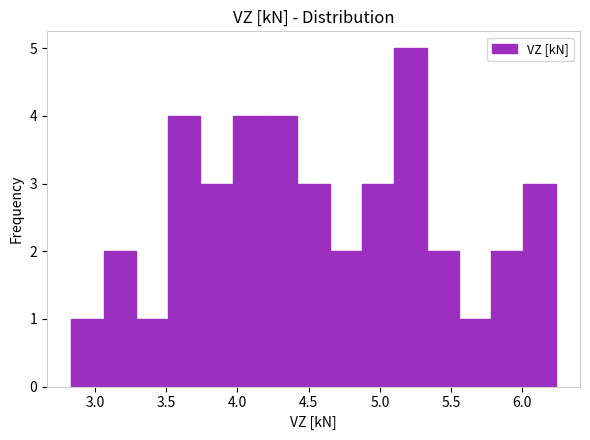

Reading left to right, list every bar in this chart as the range it spans on the x-axis followed by its height. Neither the bar edges nor the heights are printed on the chart, so give them approximately, as read against the axes.

2.85 to 3.05: 1
3.05 to 3.30: 2
3.30 to 3.50: 1
3.50 to 3.75: 4
3.75 to 3.95: 3
3.95 to 4.20: 4
4.20 to 4.40: 4
4.40 to 4.65: 3
4.65 to 4.85: 2
4.85 to 5.10: 3
5.10 to 5.35: 5
5.35 to 5.55: 2
5.55 to 5.80: 1
5.80 to 6.00: 2
6.00 to 6.25: 3